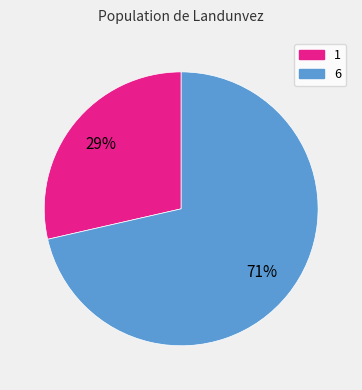

How many segments does this pie chart have?

2